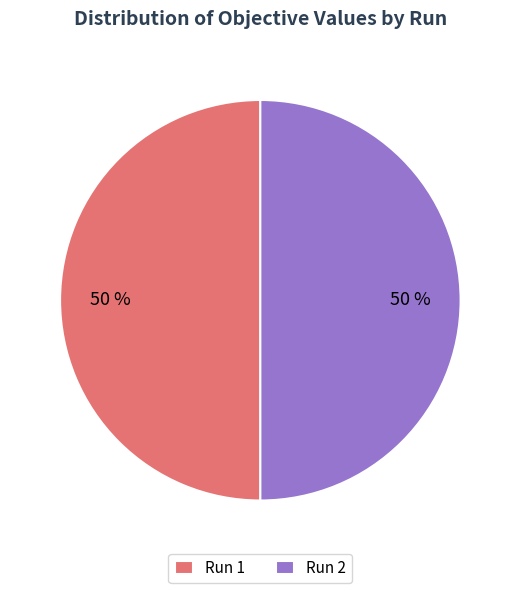

To the nearest percent, what is the average slice percentage?

50%